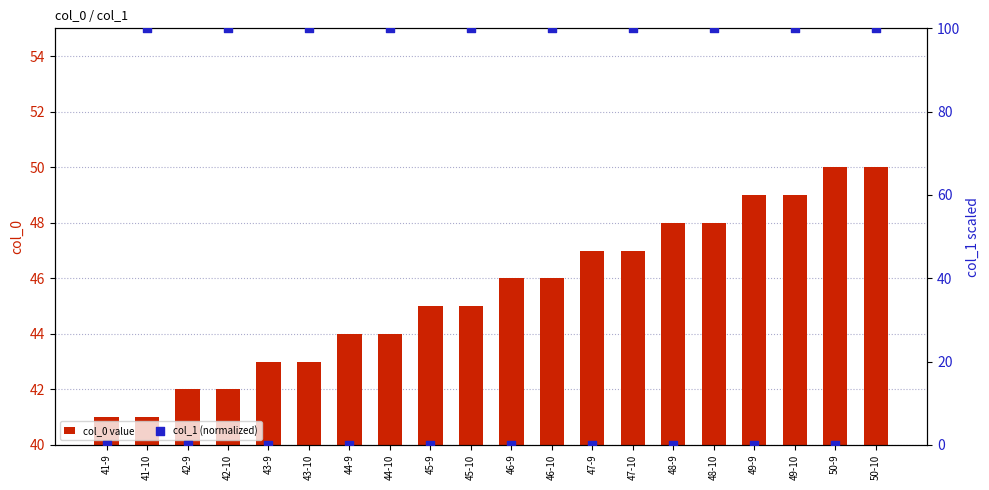

Which series has the largest total across all categories?

col_1 (normalized)